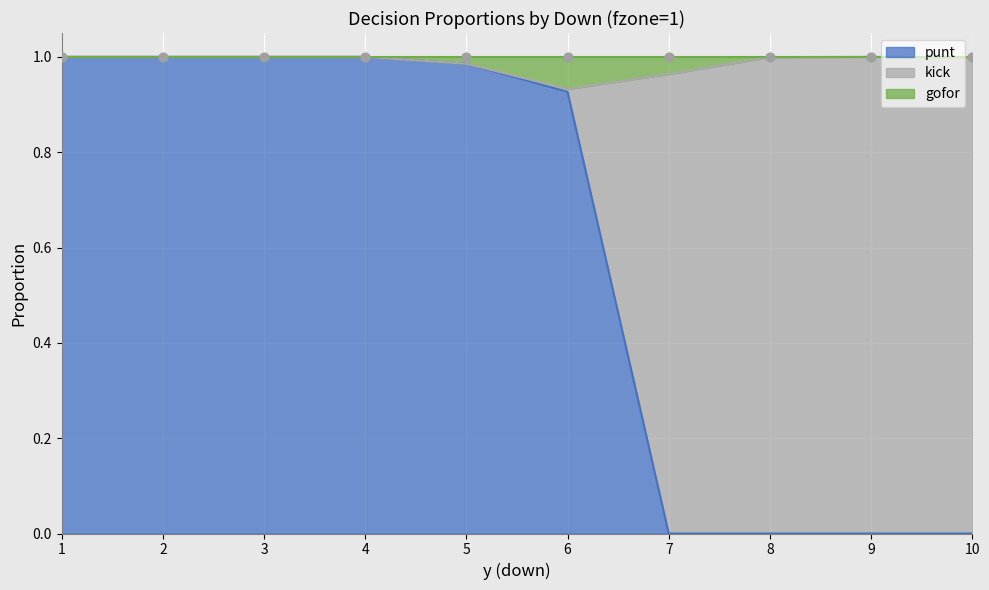

At which category is the sum across all series the highest?

1